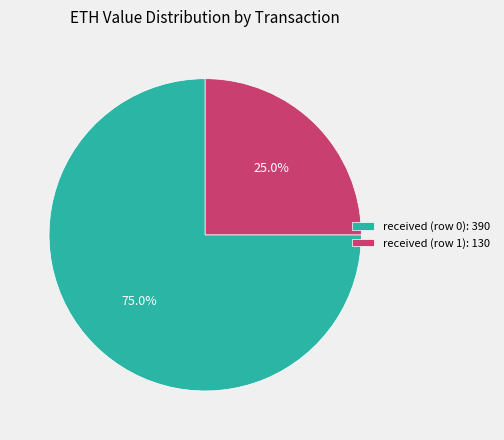

Is there a majority slice in this chart?

Yes